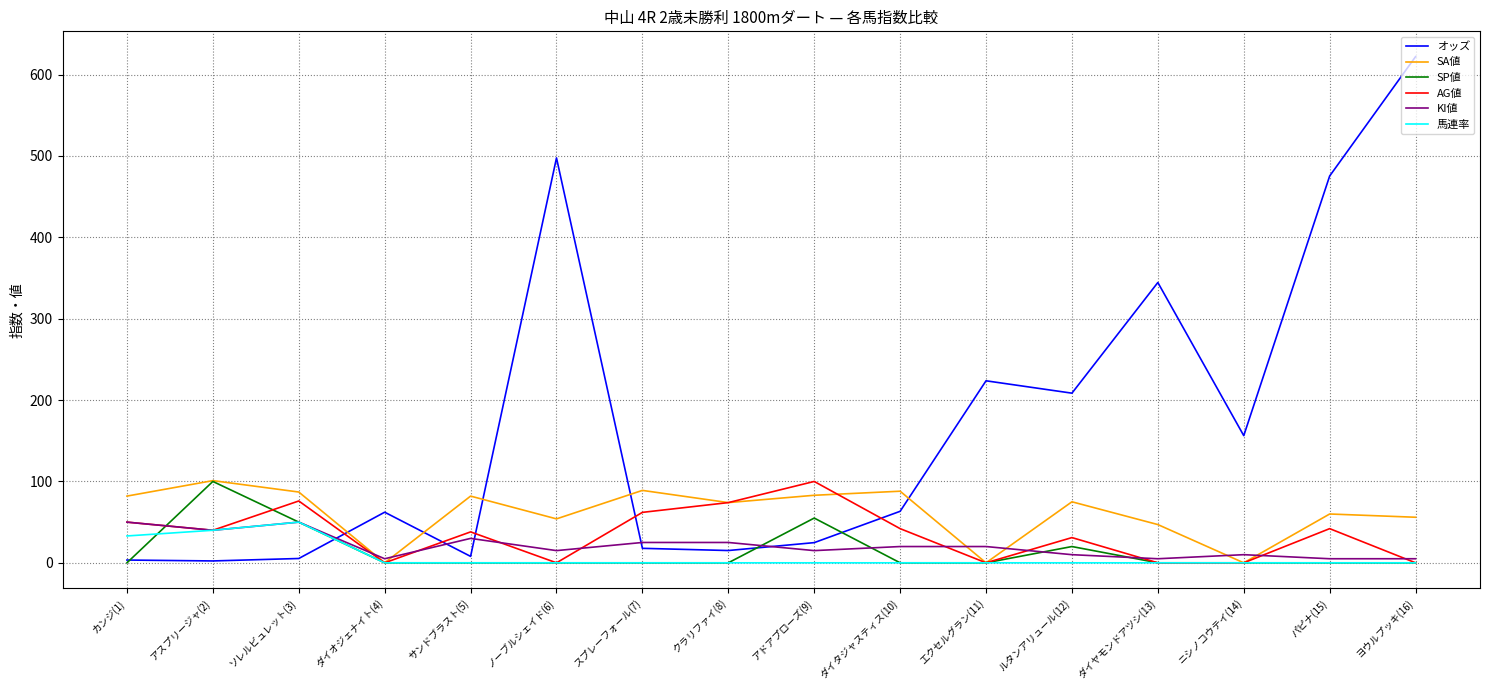

Is it true that 馬連率 equals 50.0 at ソレルビュレット(3)?

True